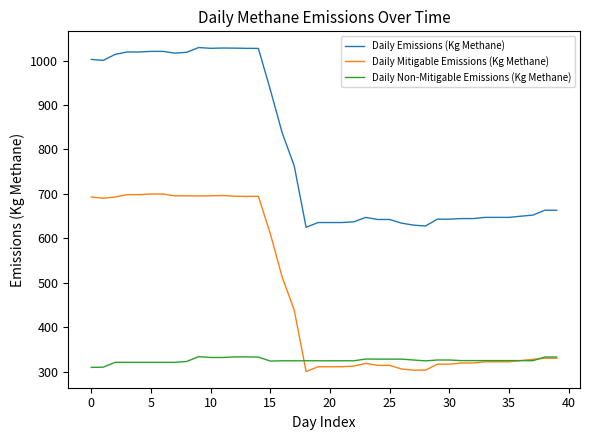

Rank the series by their average value, from highest to lowest.

Daily Emissions (Kg Methane), Daily Mitigable Emissions (Kg Methane), Daily Non-Mitigable Emissions (Kg Methane)